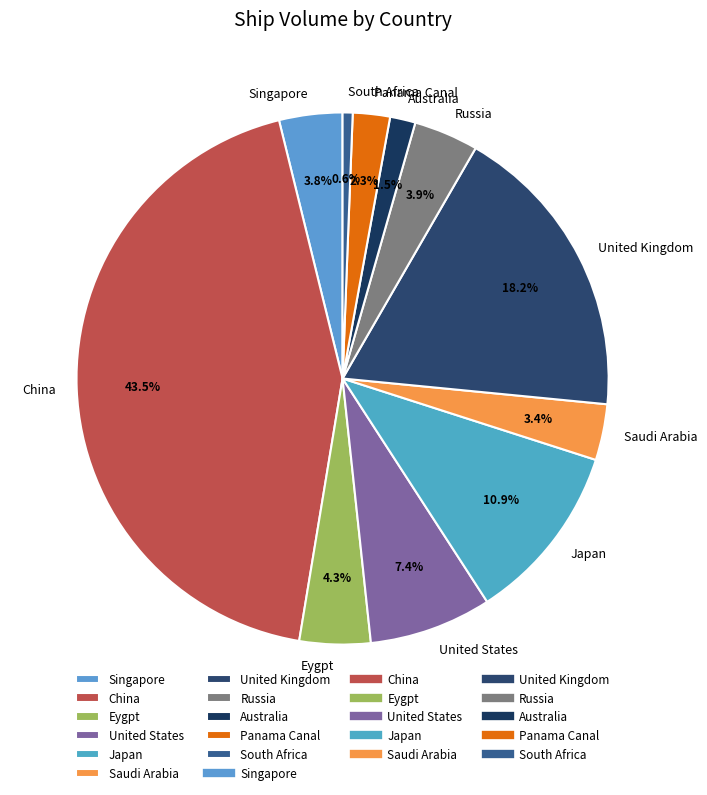

Does China account for over 50% of the chart?

No